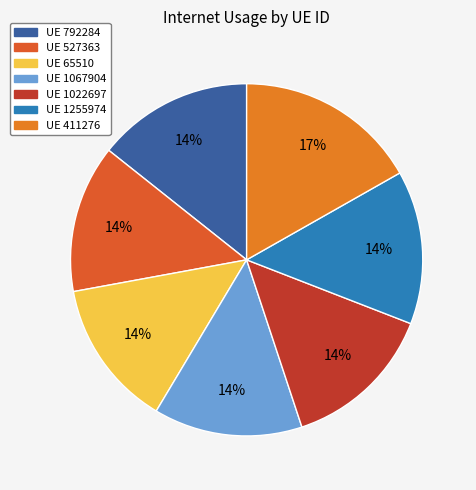

To the nearest percent, what is the average slice percentage?

14%